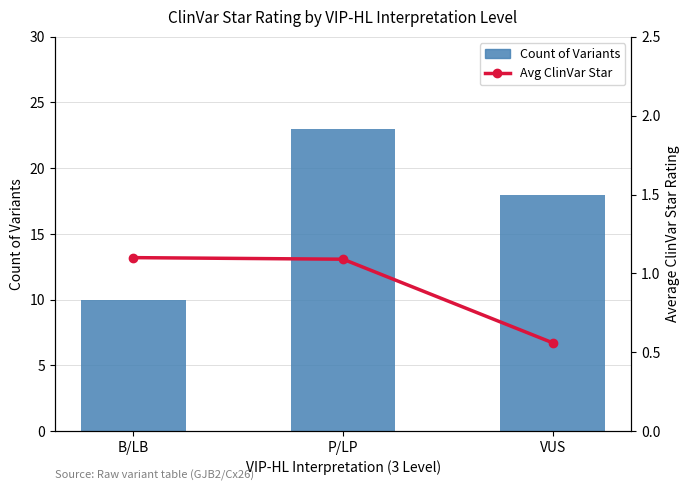

What is the approximate value of Avg ClinVar Star at P/LP?

1.1